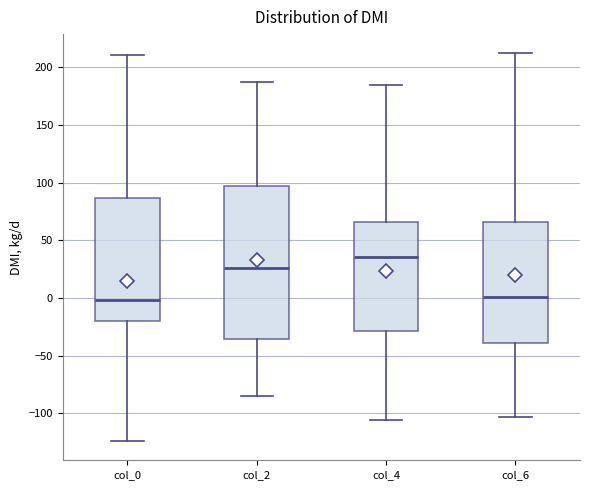

Comparing the boxes themselves (not the whiskers), which one is the tallest?

col_2